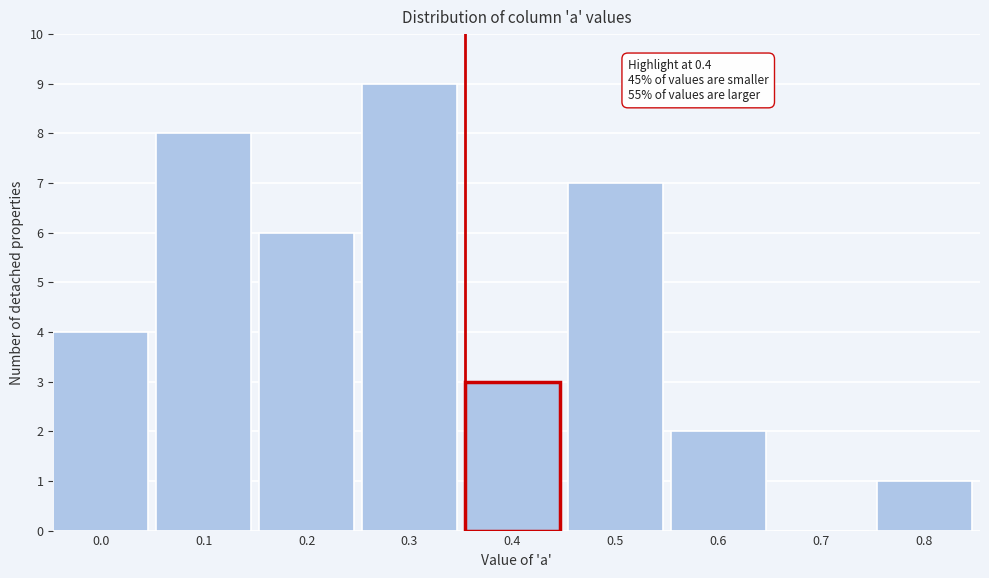

Reading left to right, what are all the values shown in this chart?

0.0=4	0.1=8	0.2=6	0.3=9	0.4=3	0.5=7	0.6=2	0.7=0	0.8=1